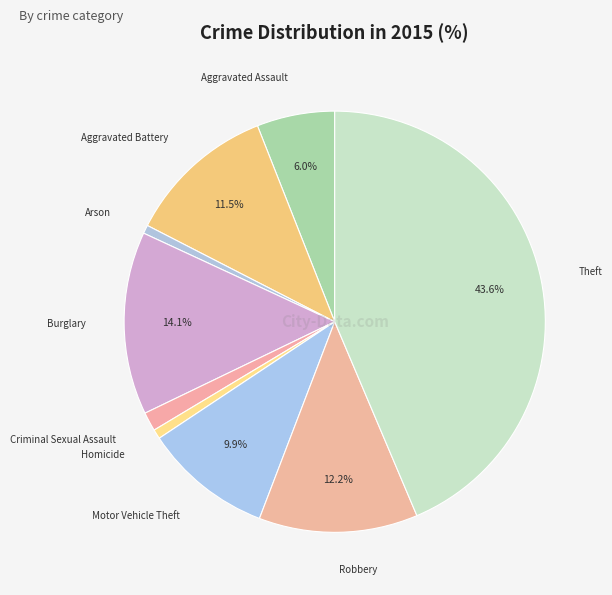

What is the largest slice in the pie chart?

Theft